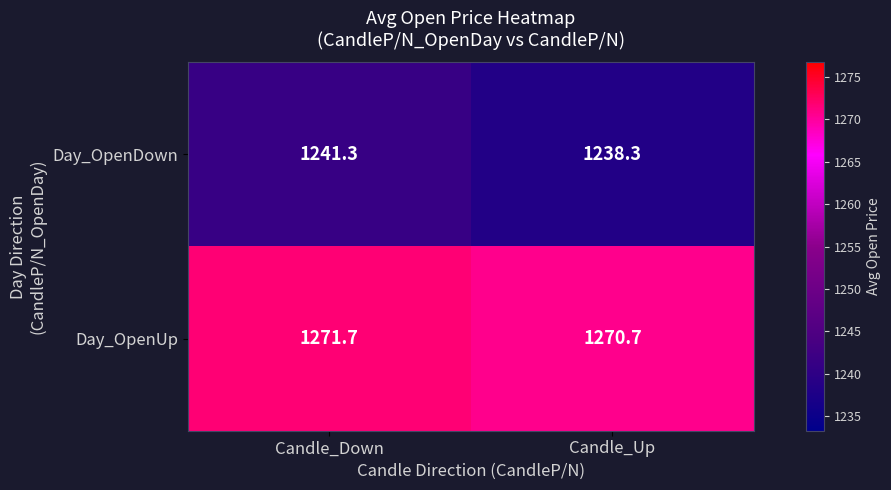

At how many categories does at least one series exceed 1260?

2